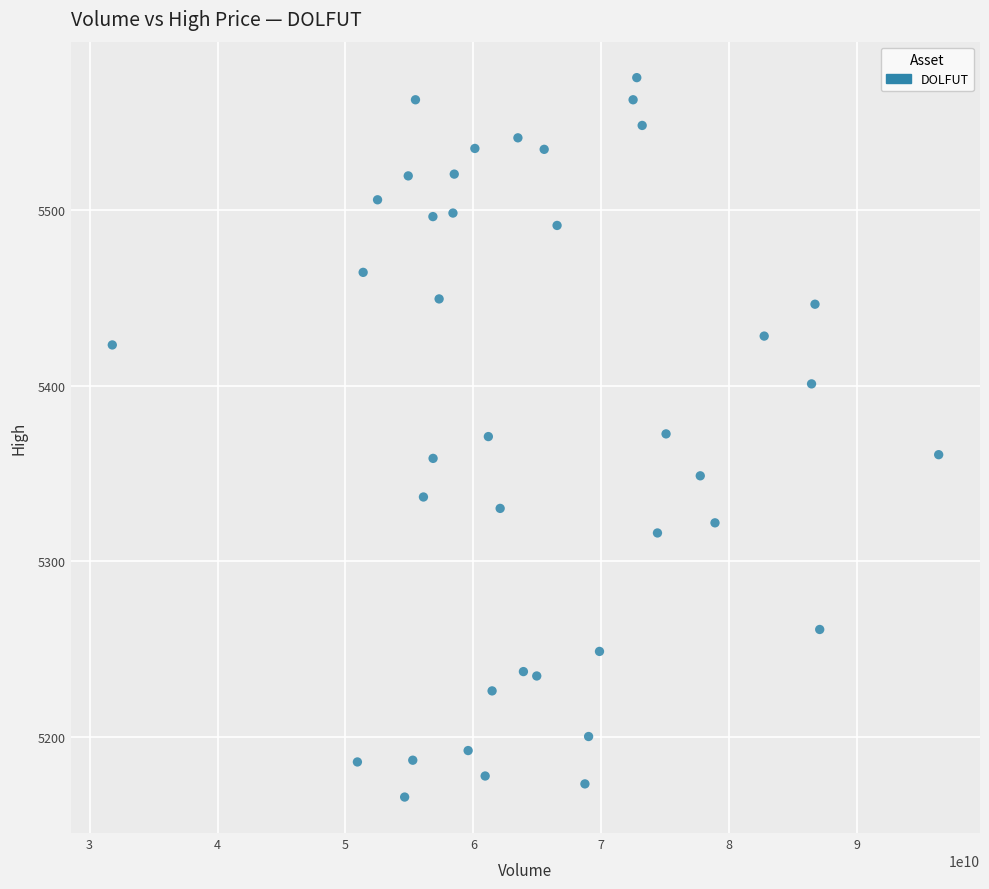

What is the range of X values (max minus min)?

64593195500.0